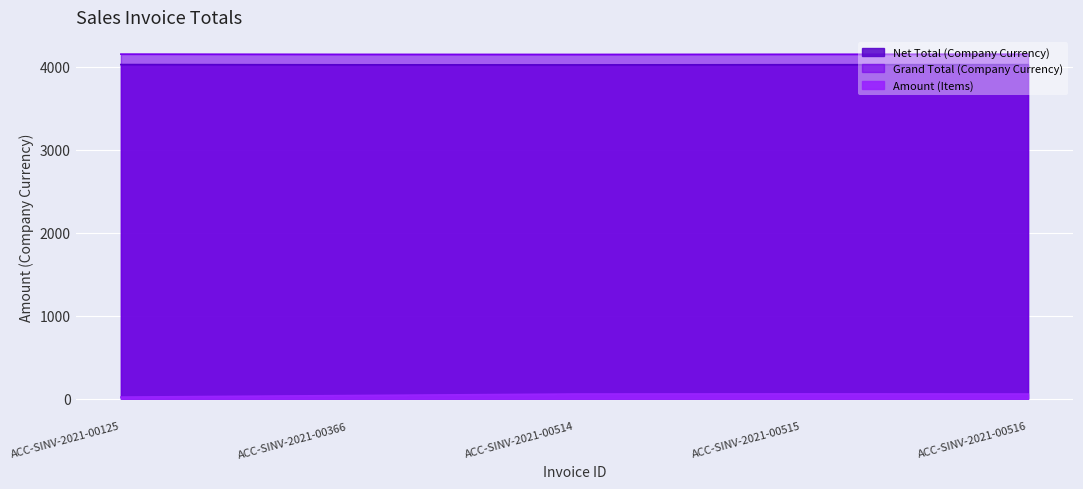

Where is Net Total (Company Currency) nearest to the value 4024?

ACC-SINV-2021-00515